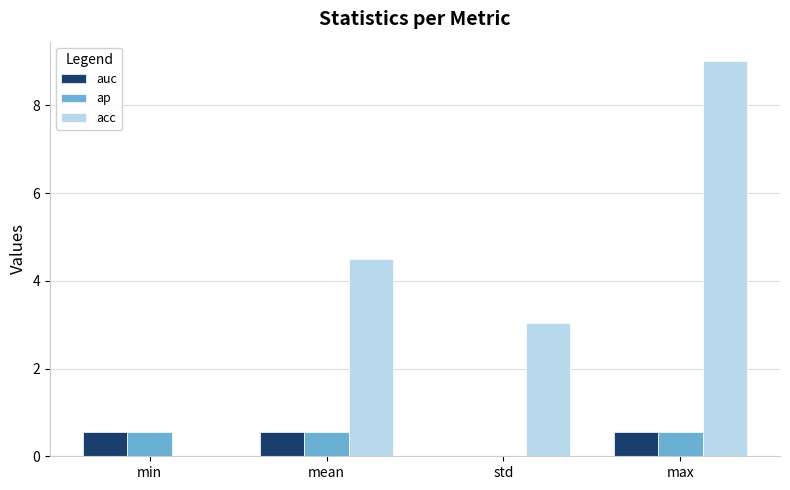

Which series changed the most between min and std?

acc